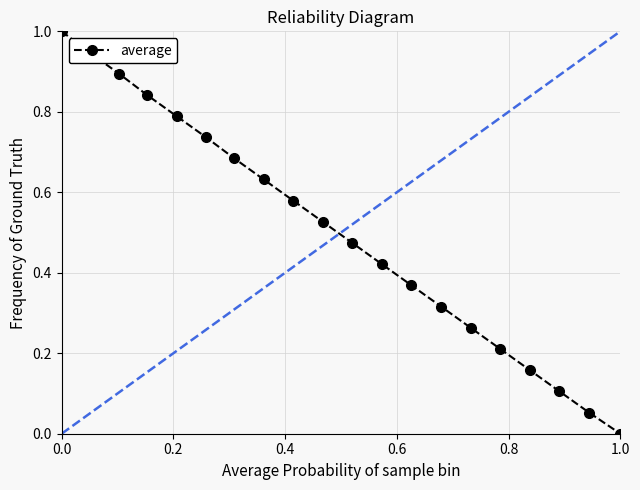

What is the sum of all values?

10.0